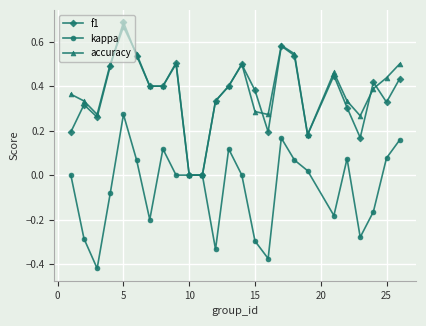

How many interior local peaks does the f1 series have?

7